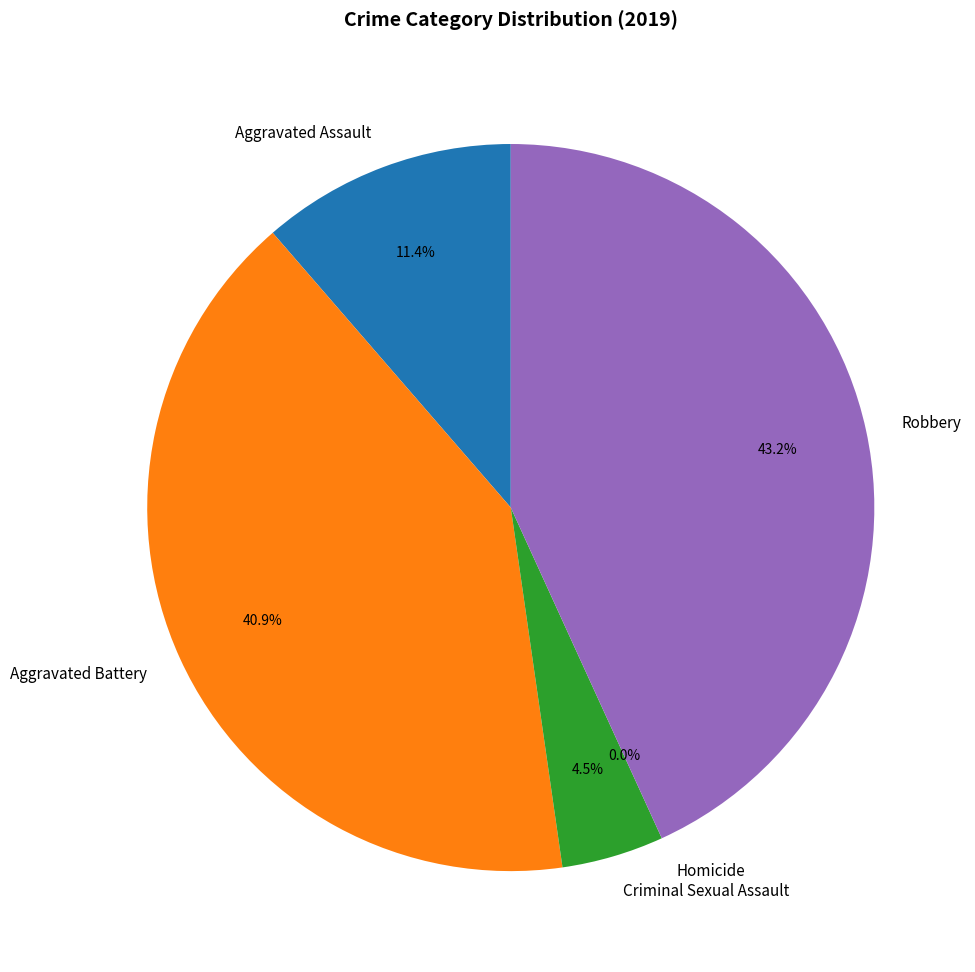

To the nearest percent, what portion does Robbery represent?

43%